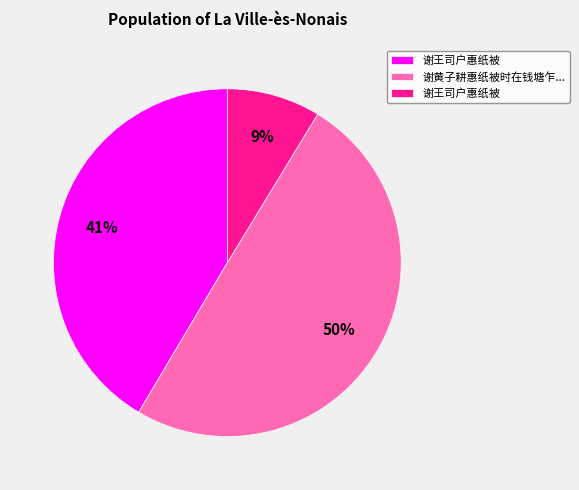

How many segments does this pie chart have?

3